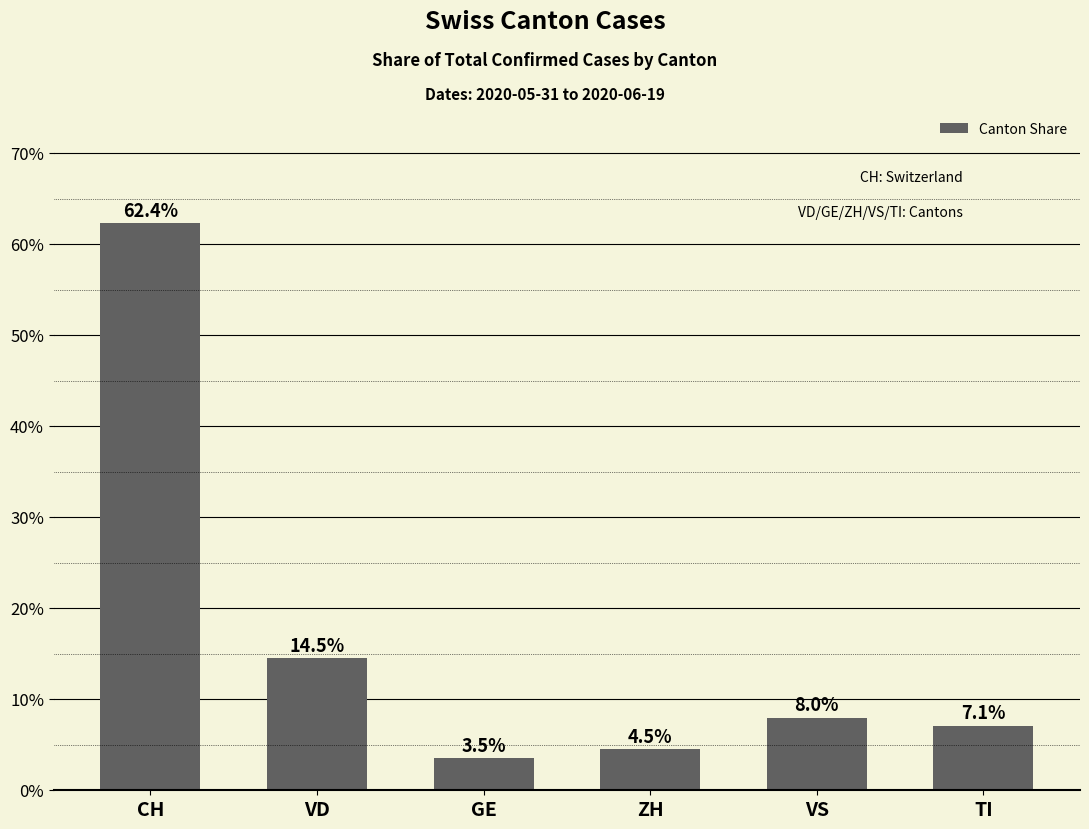

Are the bars grouped side by side (vs. stacked)?

No